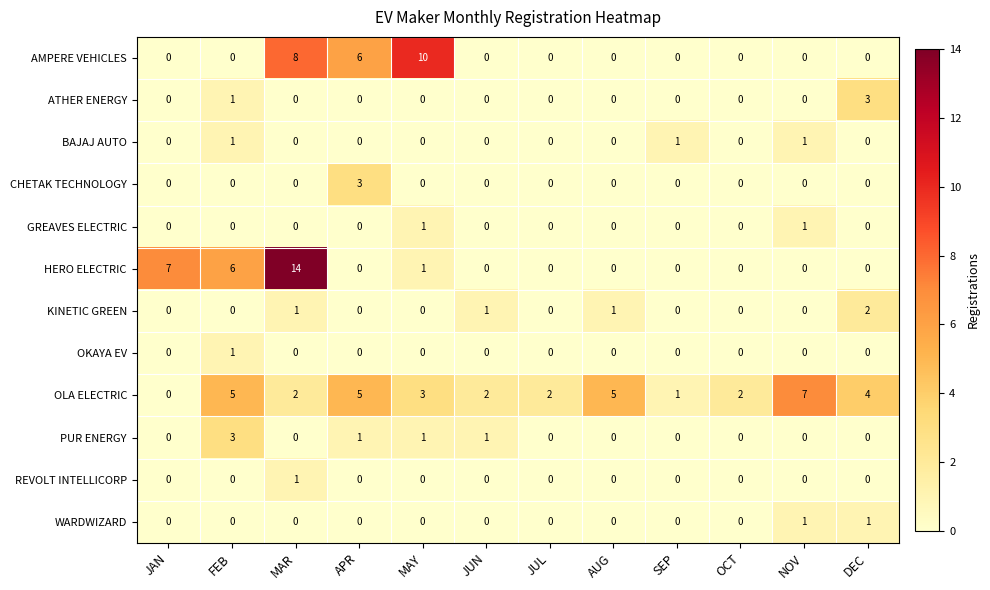

What is the sum of the OLA ELECTRIC values at NOV and FEB?

12